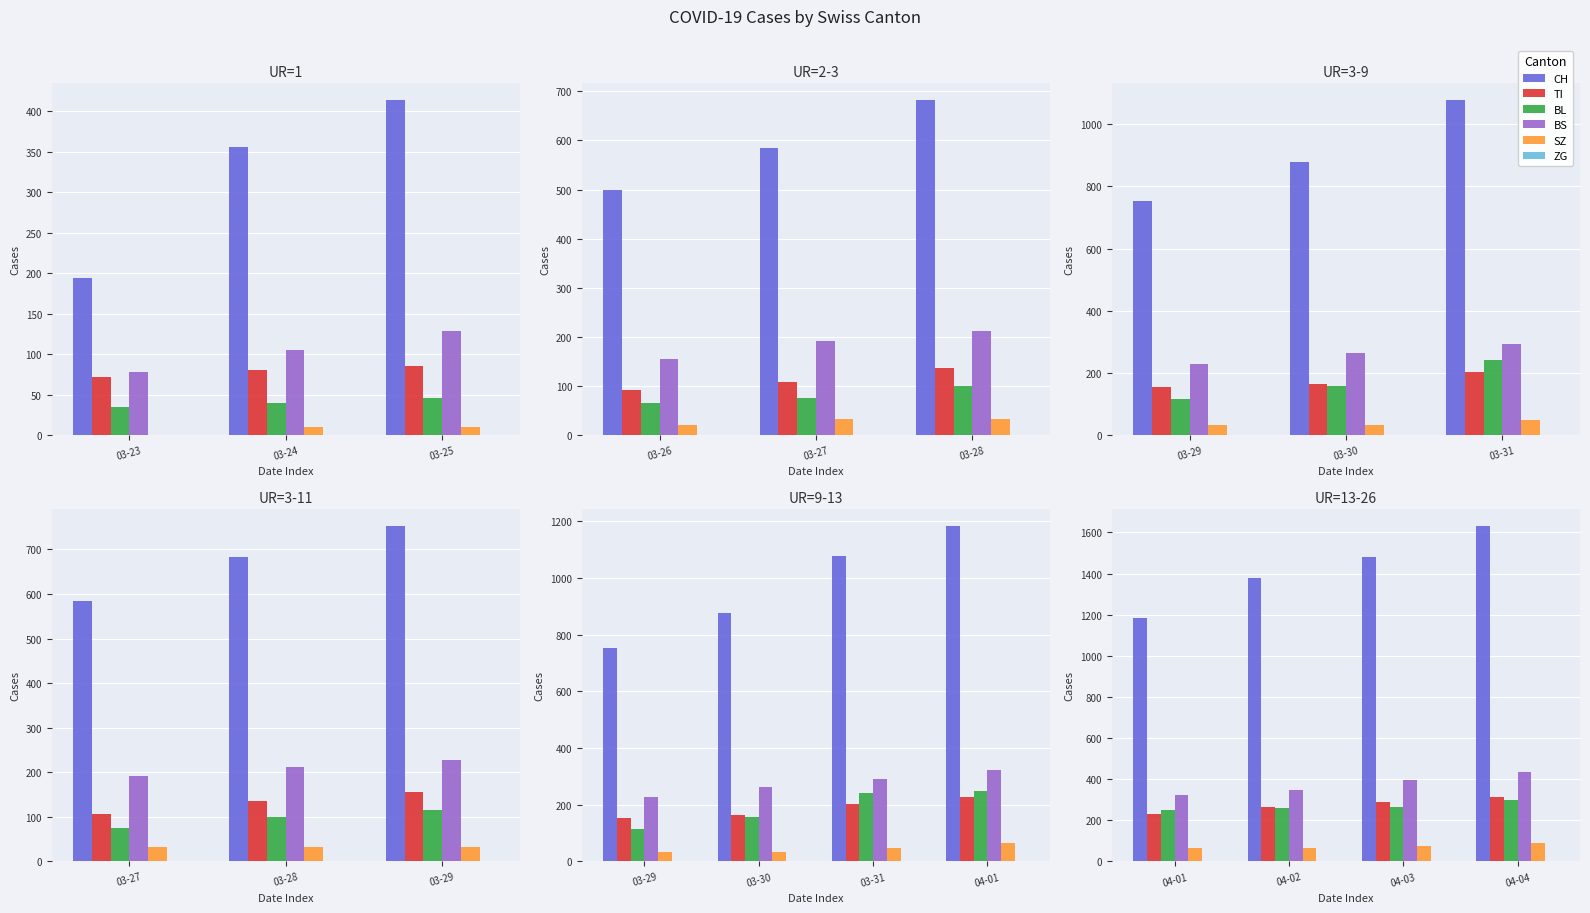

Which series has the widest spread of values?

CH